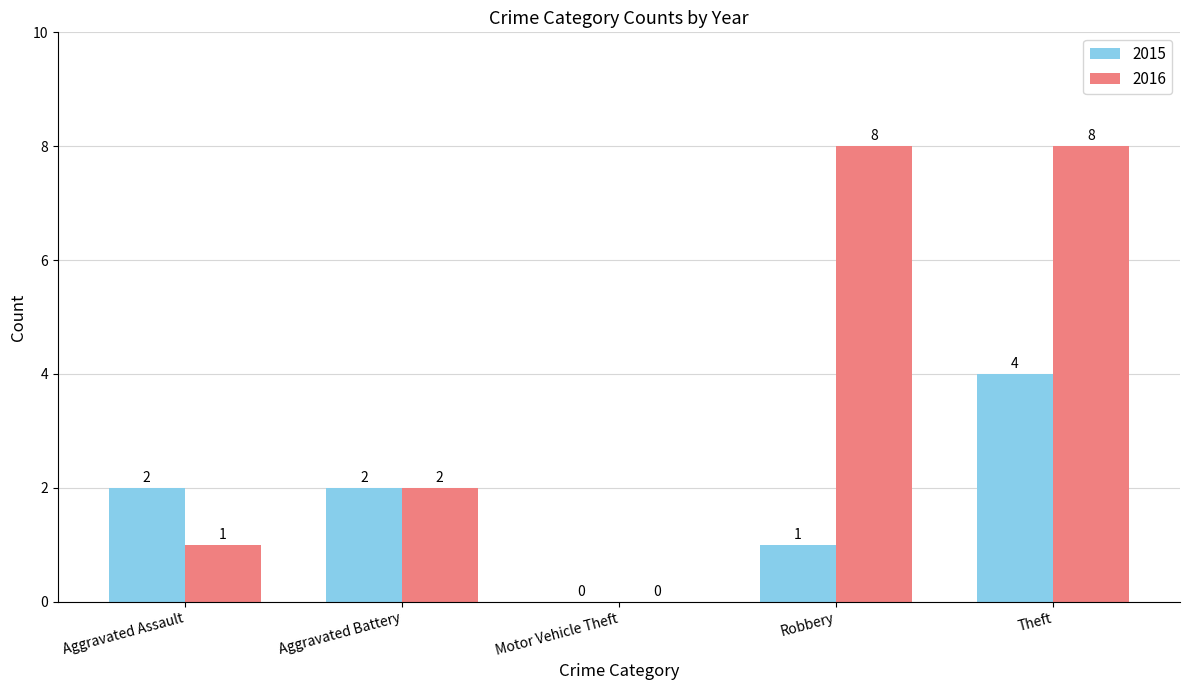

True or false: 2016 has a value of 8 at Theft.

True